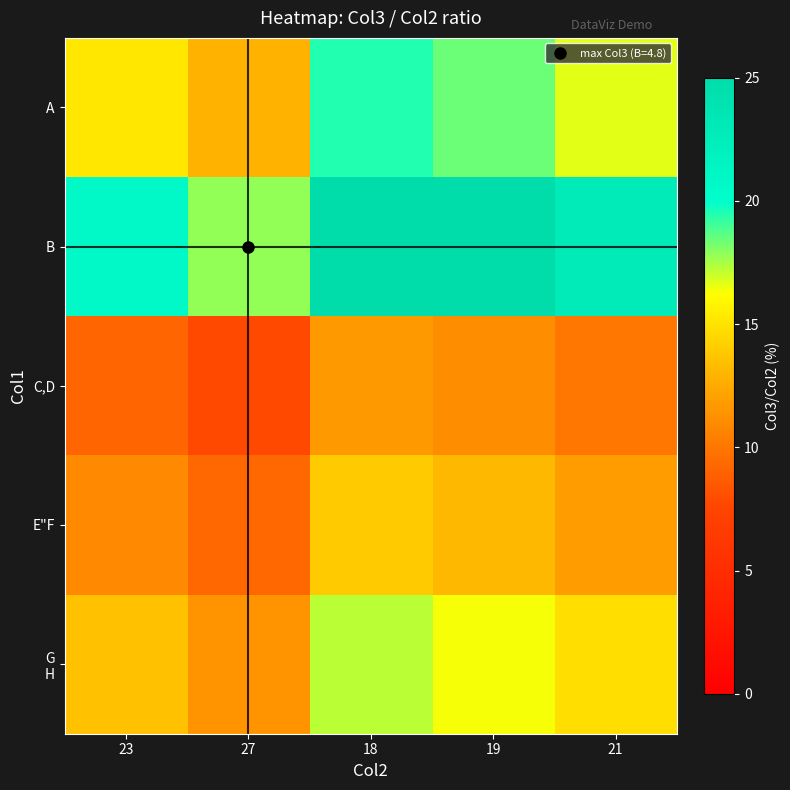

Between 27 and 21, which is larger?

21